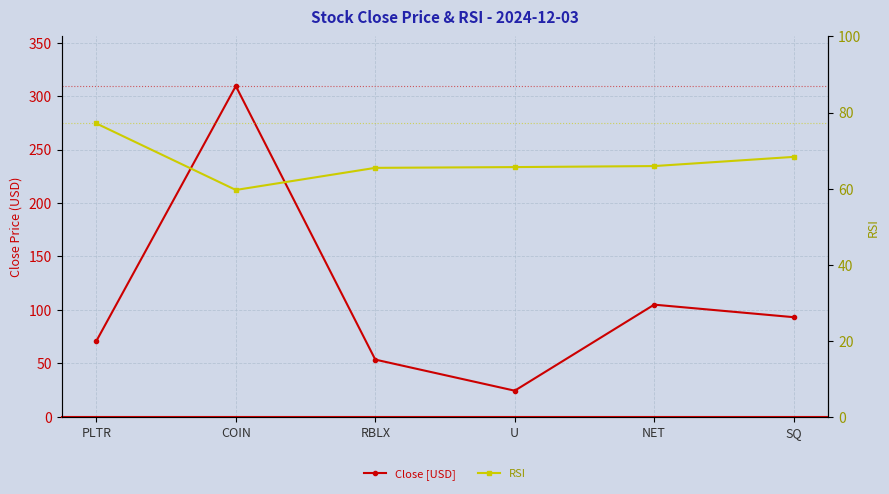

Between PLTR and COIN, which is larger?

COIN